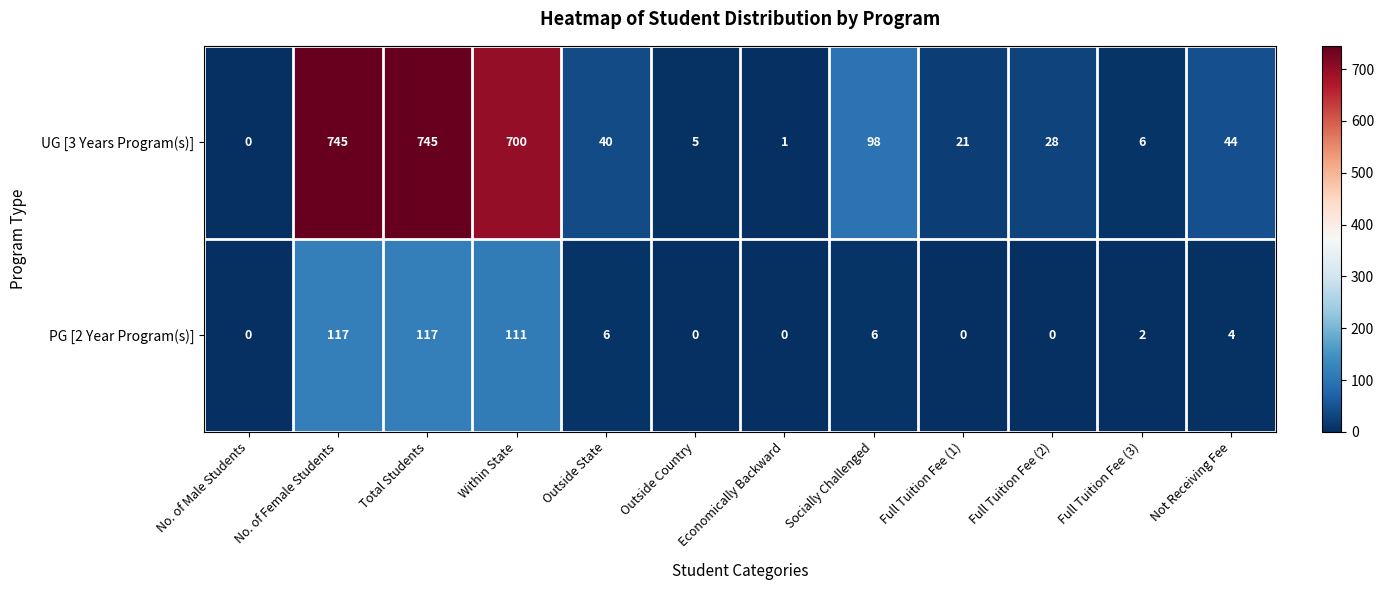

At Total Students, list the series in order from smallest to largest.

PG [2 Year Program(s)], UG [3 Years Program(s)]